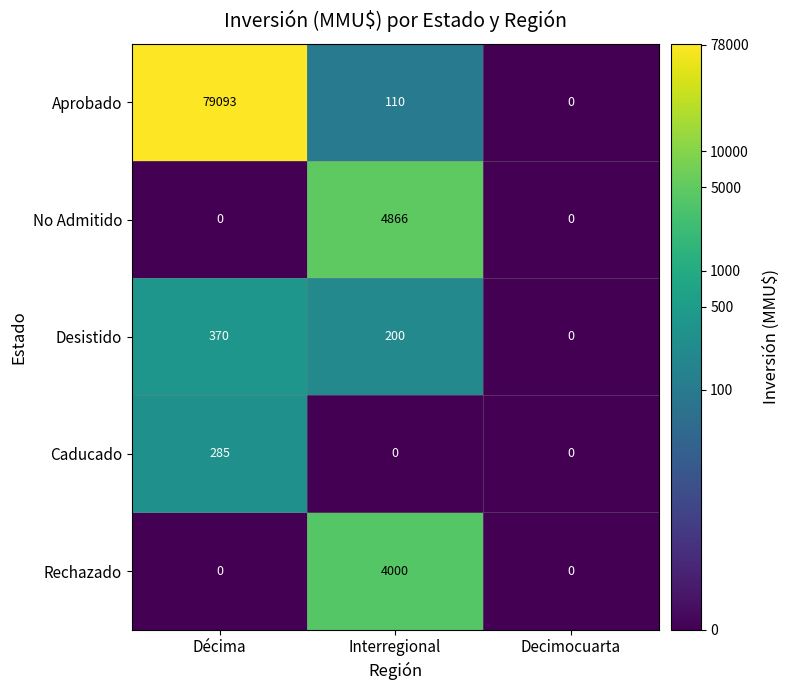

Which series changed the most between Interregional and Decimocuarta?

No Admitido